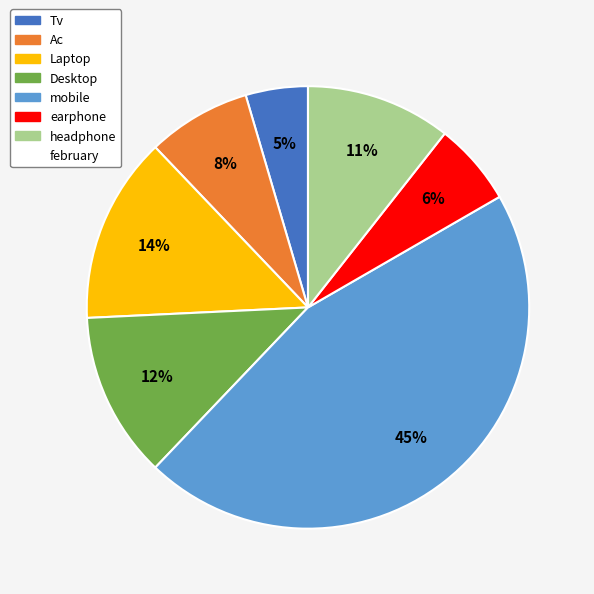

To the nearest percent, what is the average slice percentage?

14%